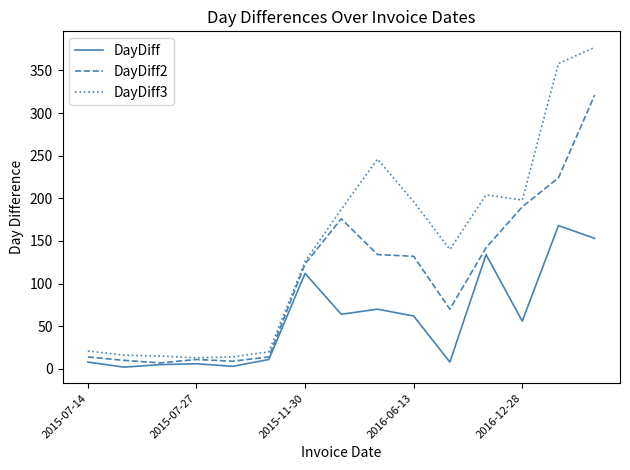

Which series has the largest range (max minus min)?

DayDiff3